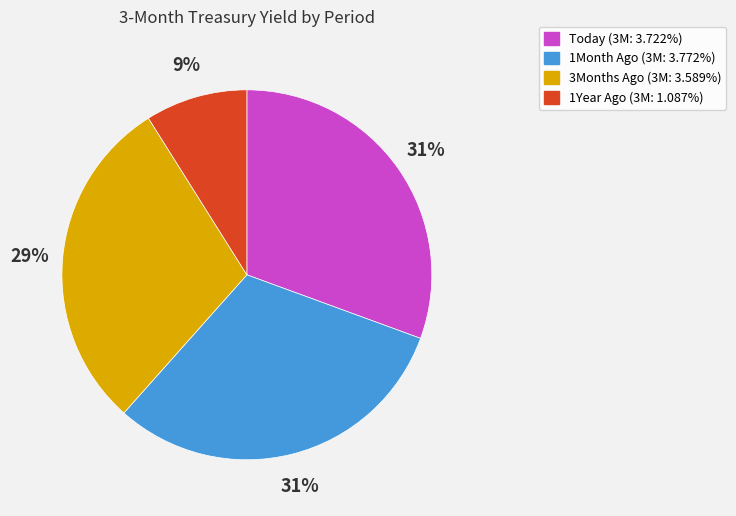

Combined, do 1Year Ago and 3Months Ago account for over 50%?

No